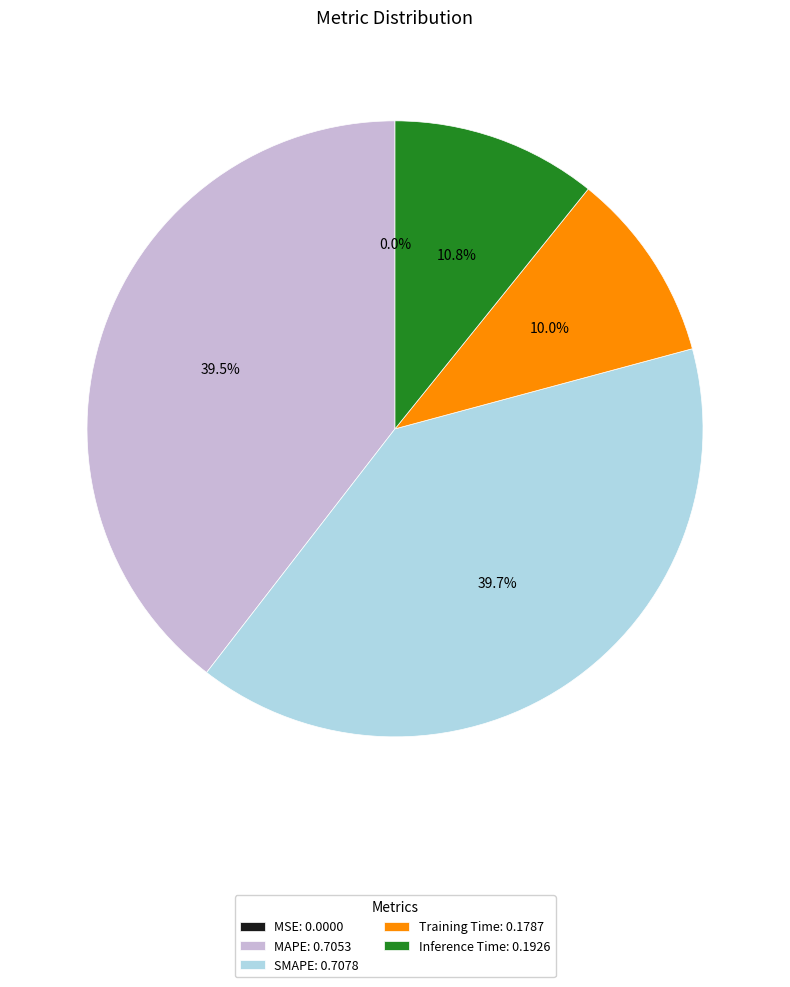

To the nearest percent, what is the average slice percentage?

20%